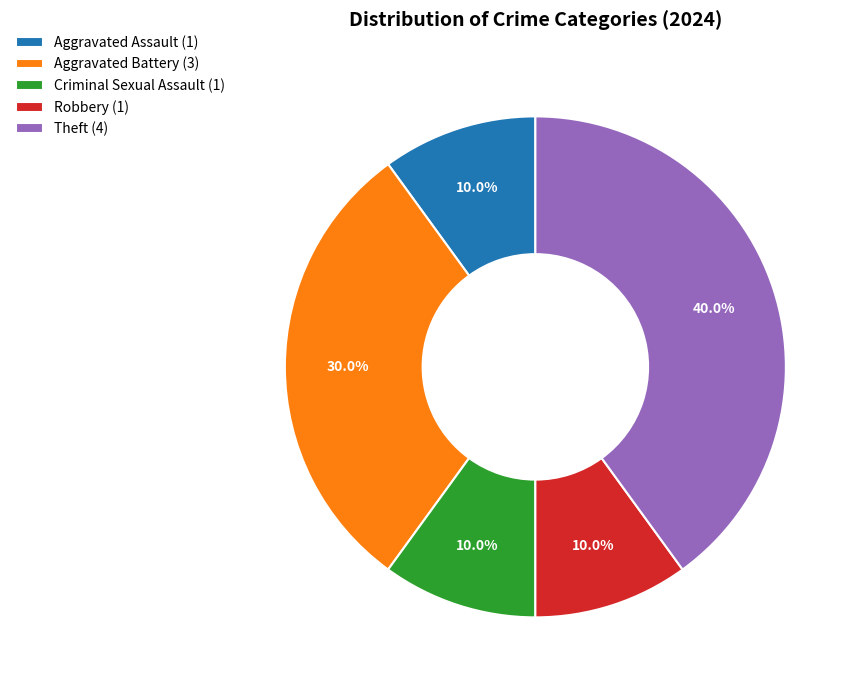

Which has a higher value, Aggravated Battery (3) or Robbery (1)?

Aggravated Battery (3)